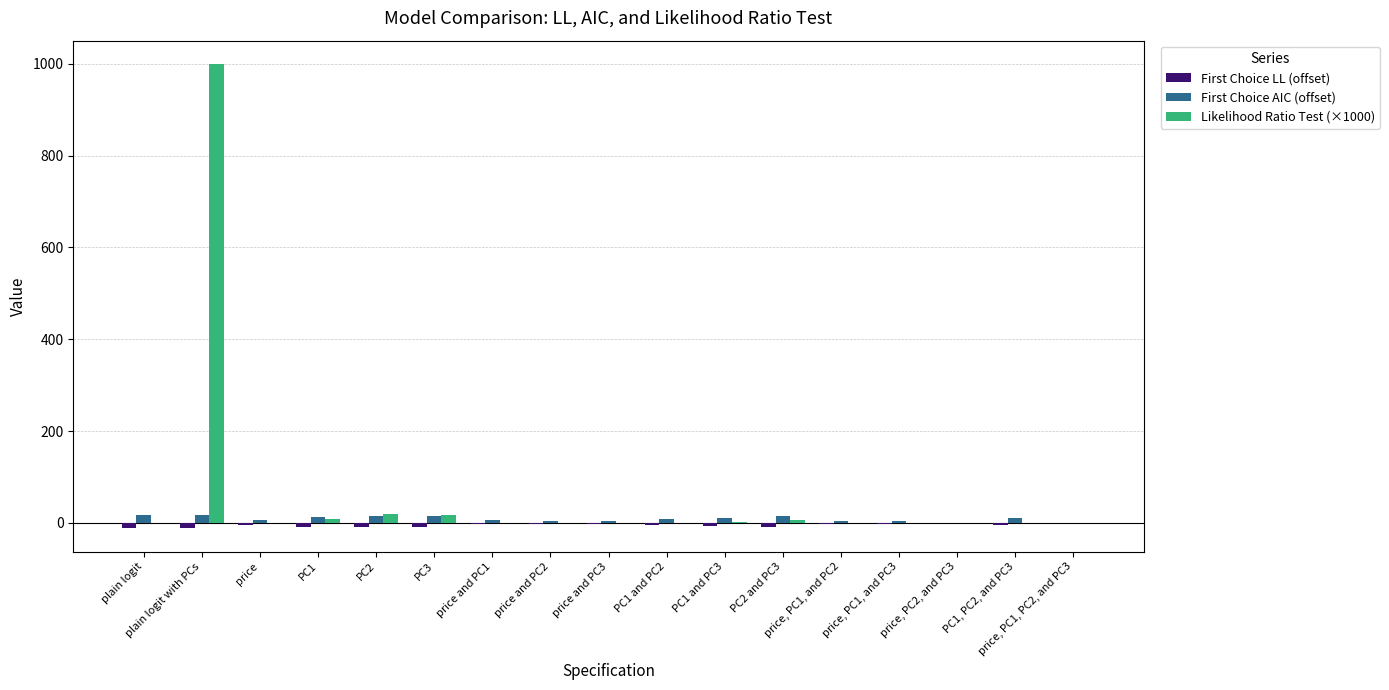

At which label does Likelihood Ratio Test (×1000) reach its peak?

plain logit with PCs